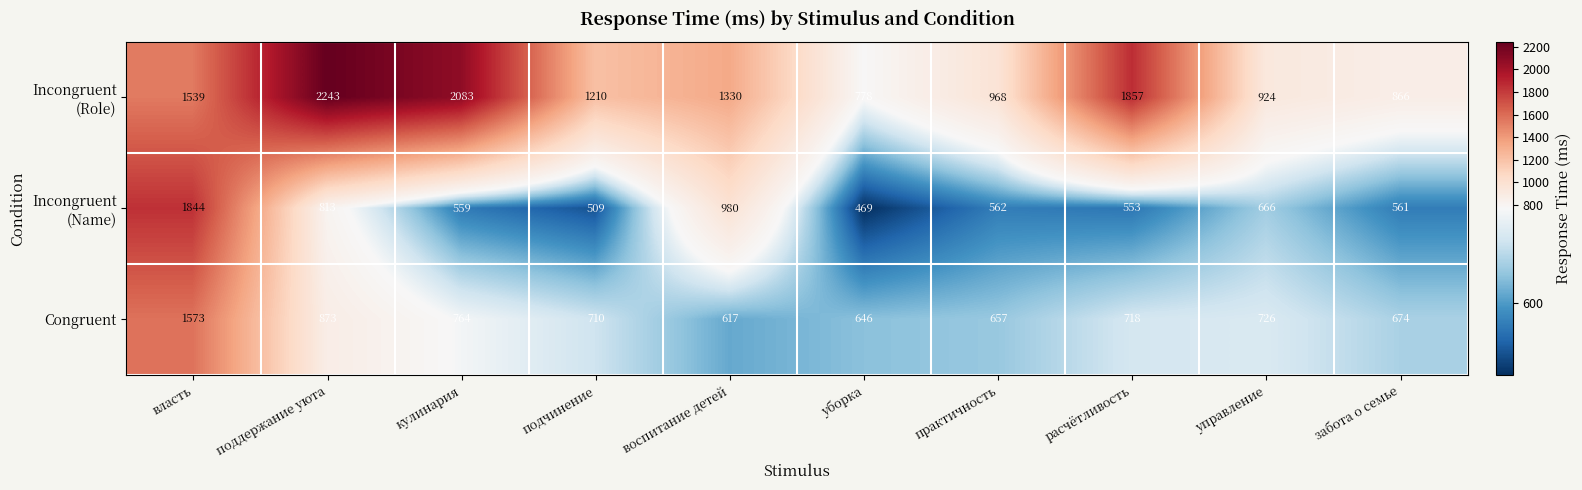

Where does the Congruent series first go above 718?

власть